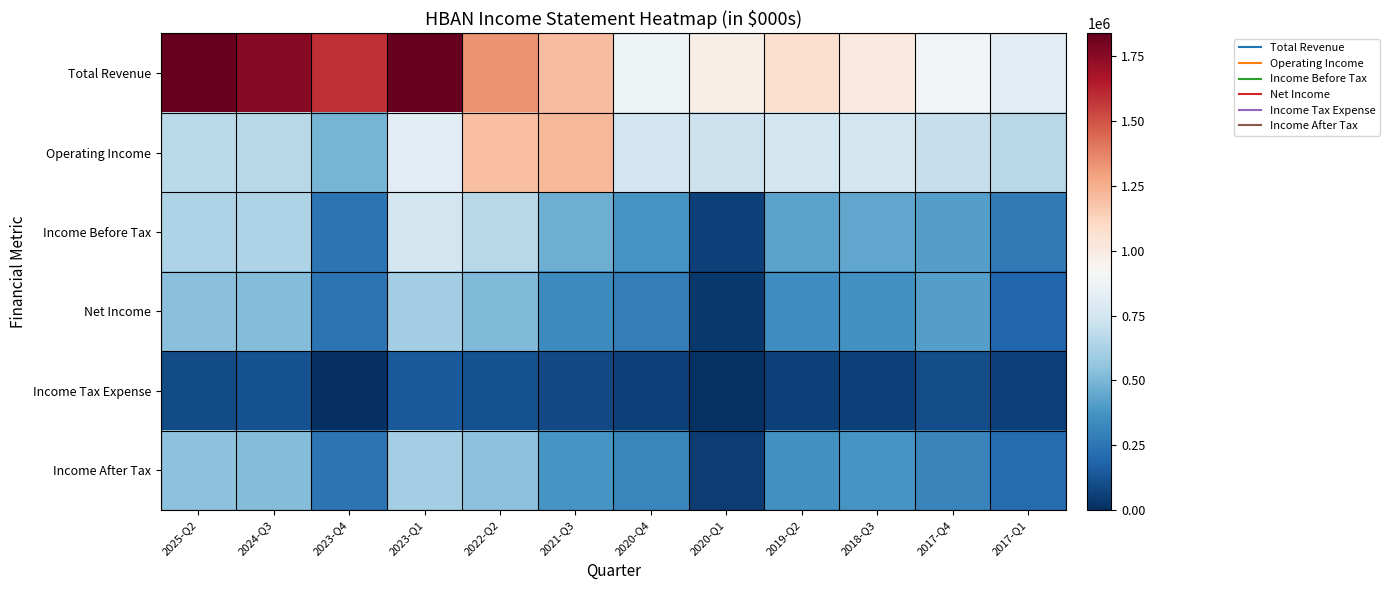

Between 2024-Q3 and 2019-Q2, which series saw the biggest shift?

Total Revenue